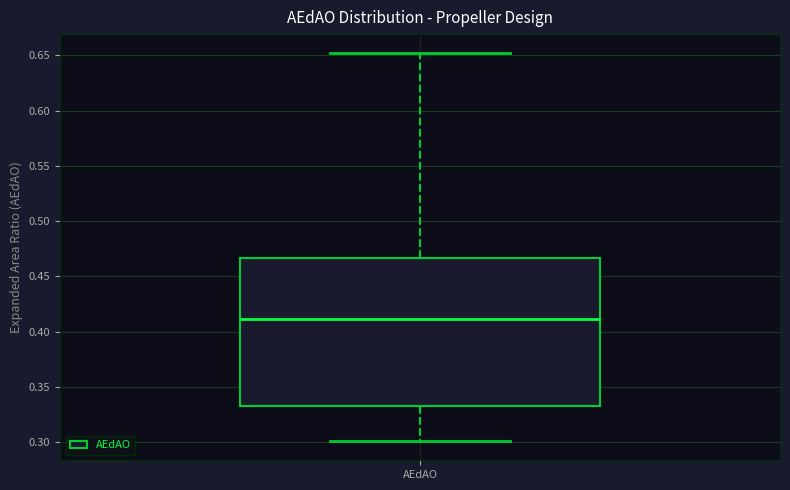

Read this box plot against the y-axis: the position of the median line, the range covered by the box, and the ends of both whiskers. The values are not printed on the chart, so give them approximately, as read against the axis.

median 0.410, box 0.330 to 0.465, whiskers 0.300 to 0.650